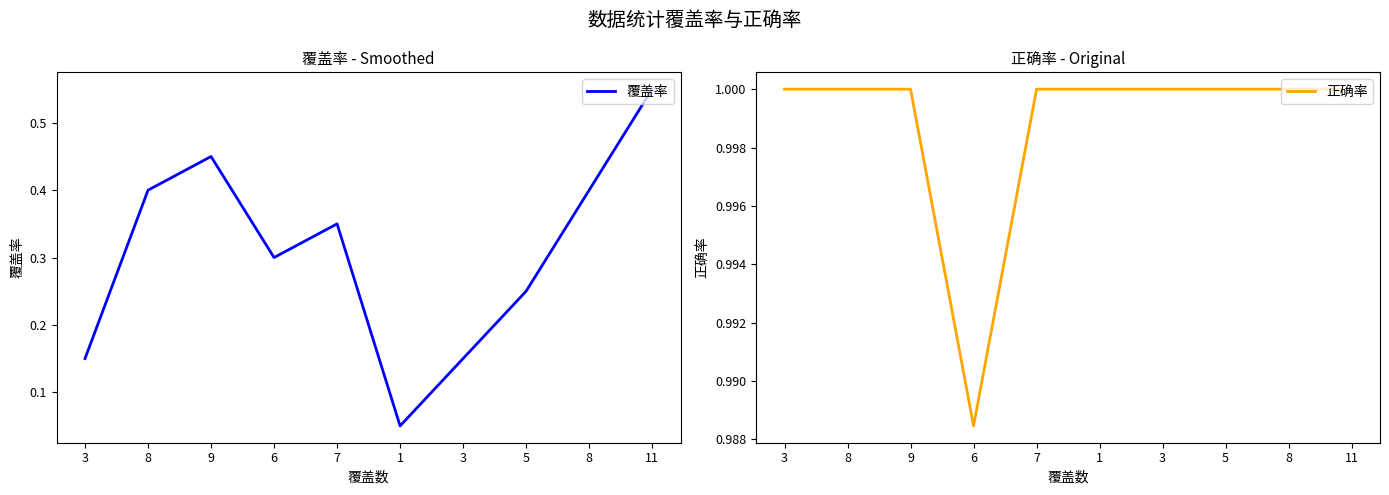

Reading right to left, list all the values displayed in this chart.

覆盖率: 0.6	0.4	0.2	0.1	0.1	0.3	0.3	0.5	0.4	0.1
正确率: 1.0	1.0	1.0	1.0	1.0	1.0	1.0	1.0	1.0	1.0